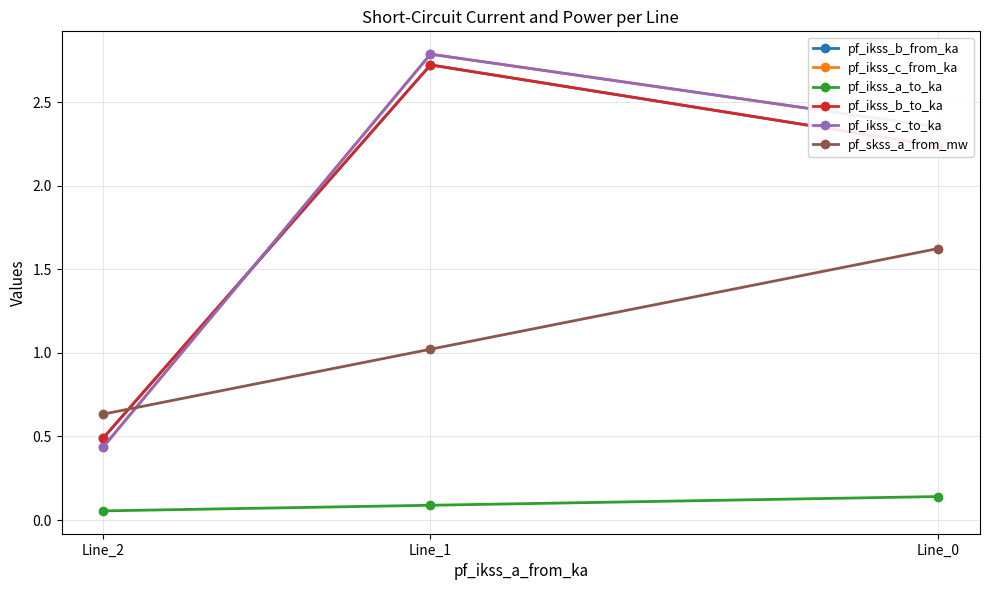

Reading left to right, list all the values displayed in this chart.

pf_ikss_b_from_ka: Line_0=2.2	Line_1=2.7	Line_2=0.5
pf_ikss_c_from_ka: Line_0=2.4	Line_1=2.8	Line_2=0.4
pf_ikss_a_to_ka: Line_0=0.1	Line_1=0.1	Line_2=0.1
pf_ikss_b_to_ka: Line_0=2.2	Line_1=2.7	Line_2=0.5
pf_ikss_c_to_ka: Line_0=2.4	Line_1=2.8	Line_2=0.4
pf_skss_a_from_mw: Line_0=1.6	Line_1=1.0	Line_2=0.6